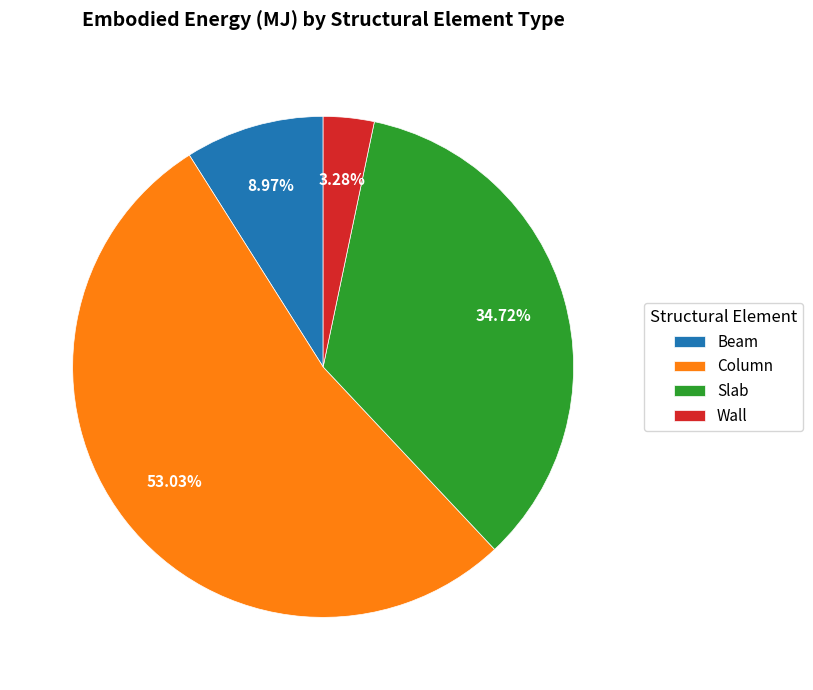

Rank the categories by value from highest to lowest.

Column, Slab, Beam, Wall